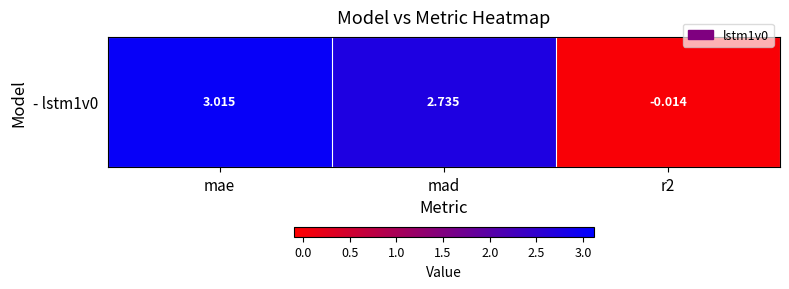

What is the approximate value at mae?

3.0